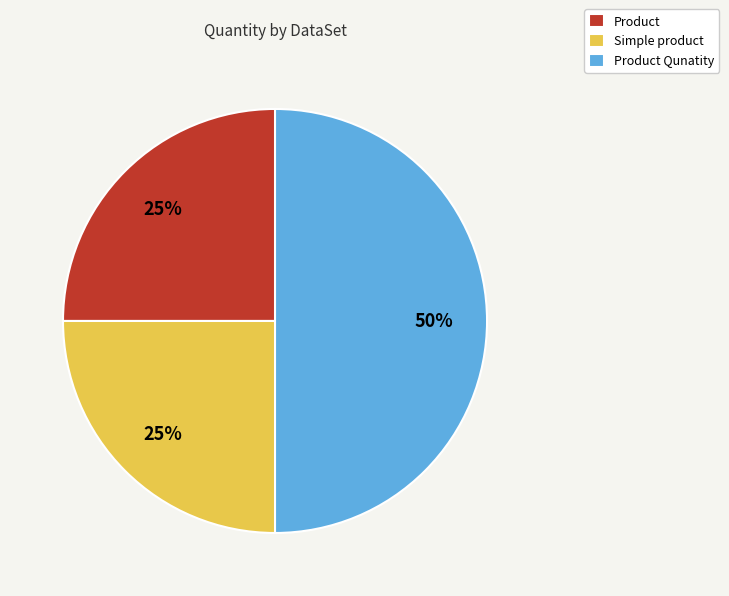

To the nearest percent, what percentage of the pie is Simple product?

25%